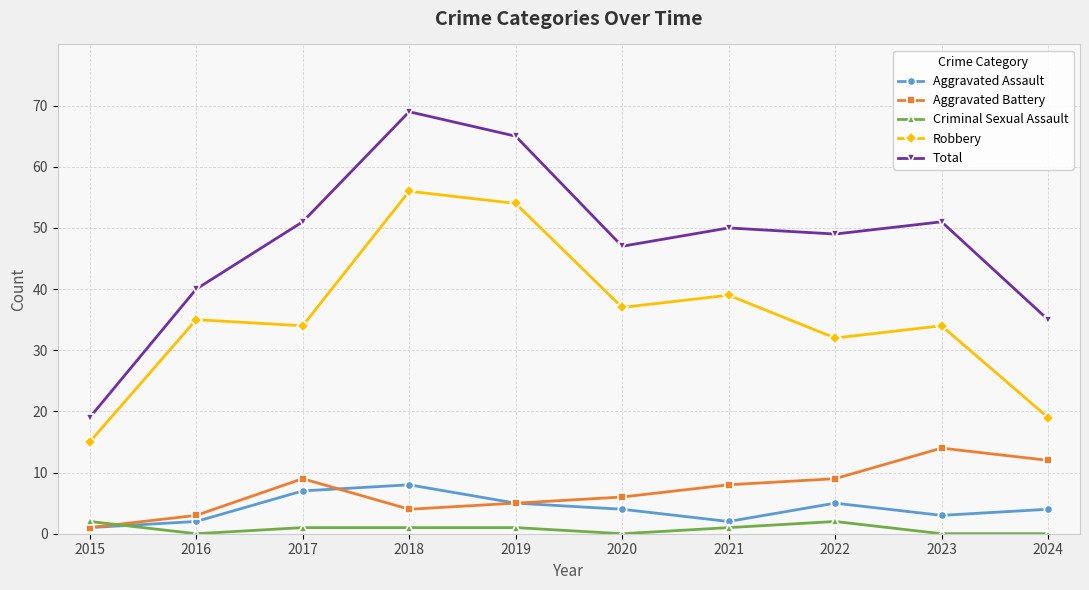

How many series are shown in this chart?

5